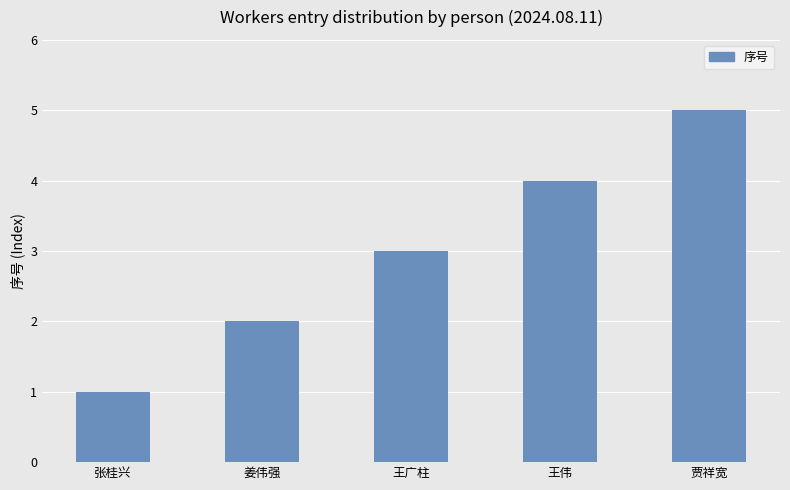

Reading right to left, list all the values displayed in this chart.

贾祥宽=5	王伟=4	王广柱=3	姜伟强=2	张桂兴=1